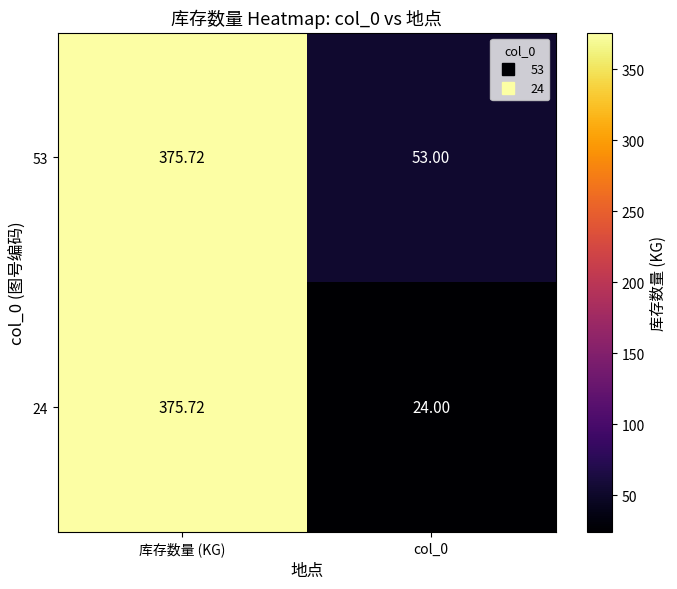

Which series changed the most between 库存数量 (KG) and col_0?

24